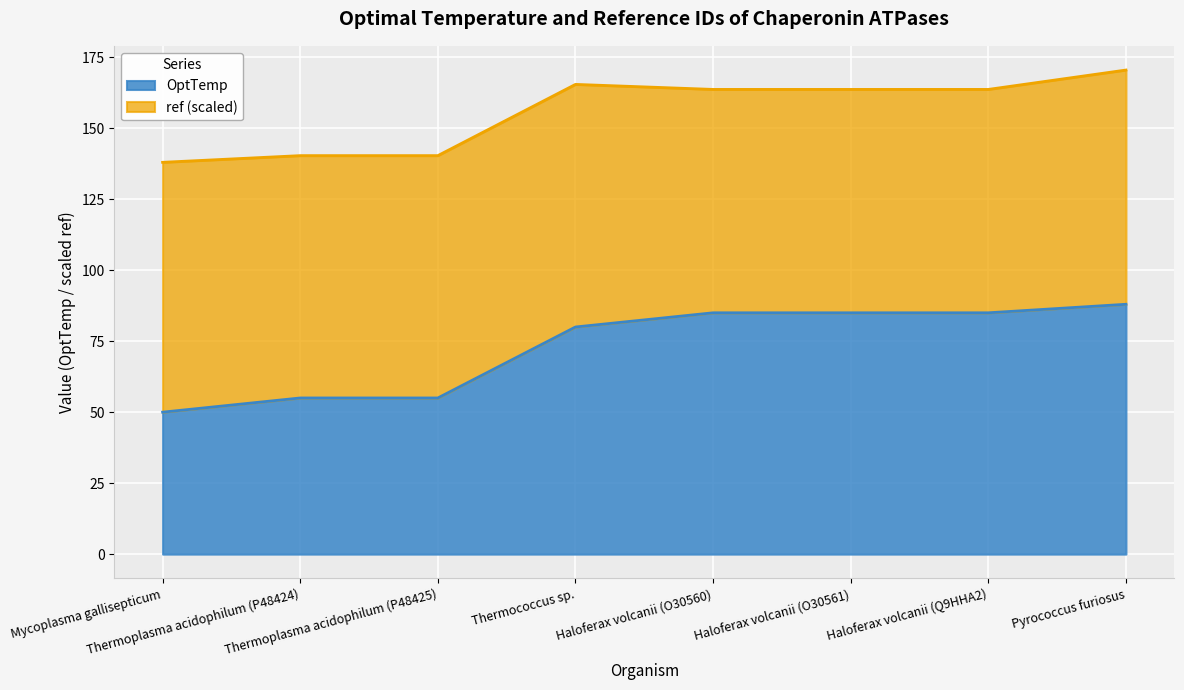

At which category does the chart reach its peak across all series?

Pyrococcus furiosus